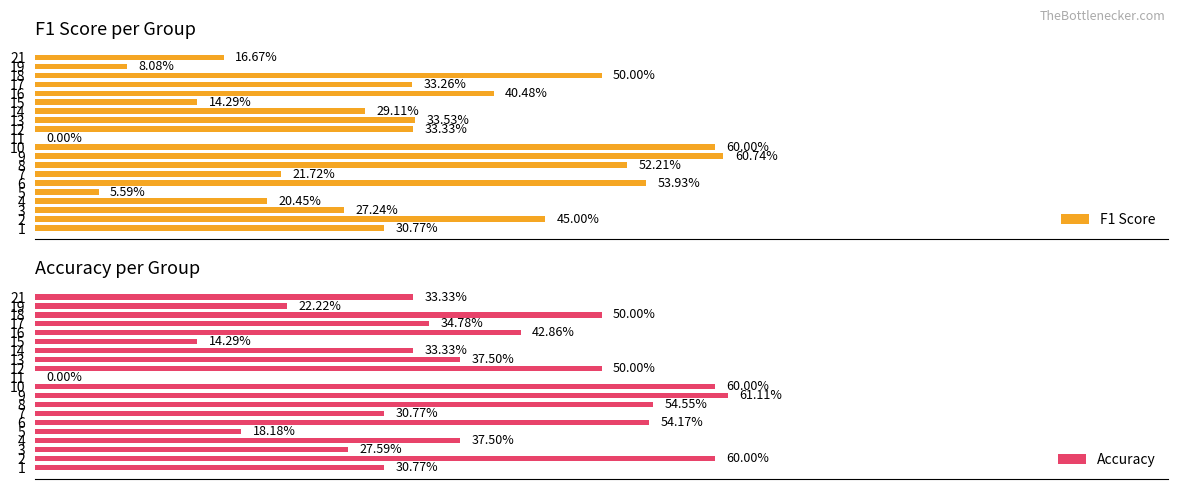

What is the average value of the Accuracy series?

0.4